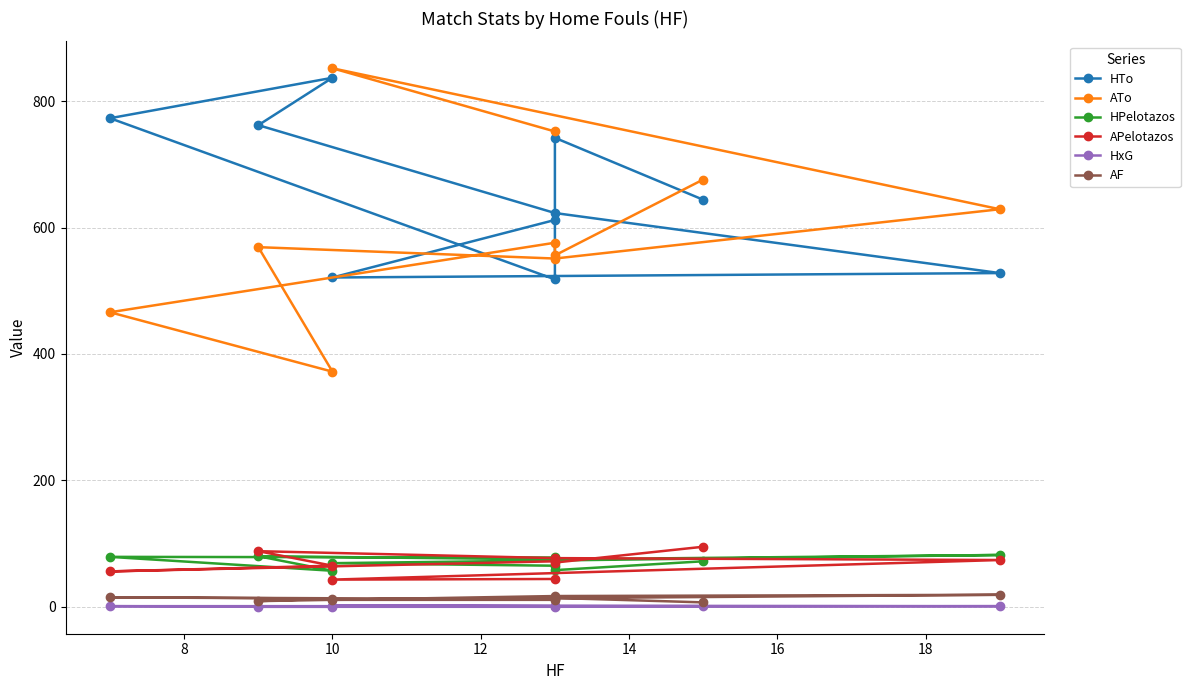

True or false: HPelotazos has a value of 22 at 9.

False